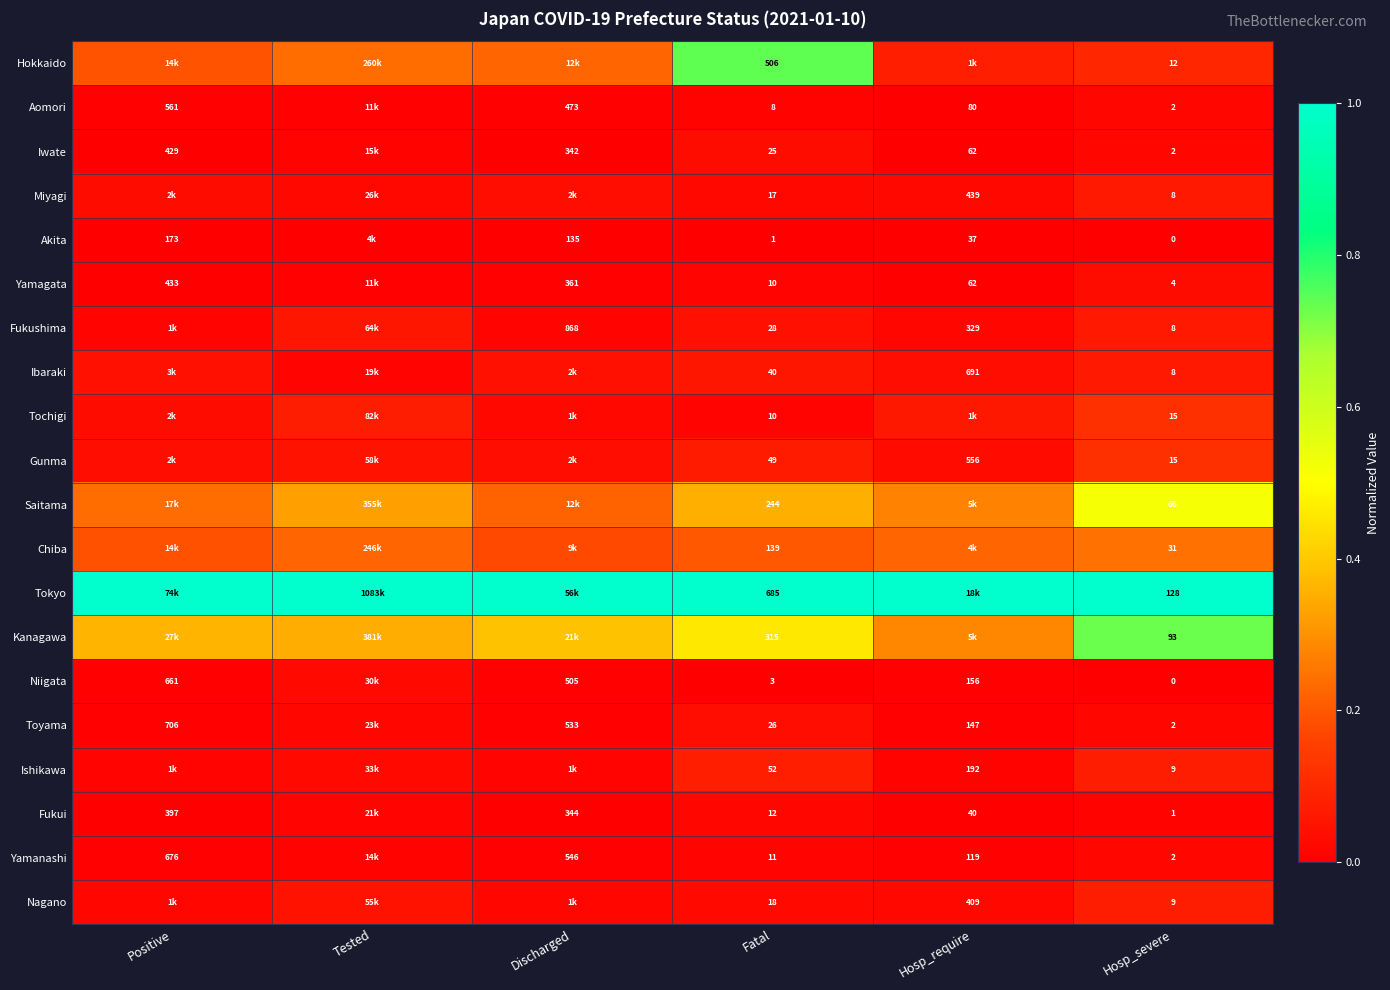

Is the value of Saitama at Fatal greater than the value of Ibaraki at Hosp_require?

No